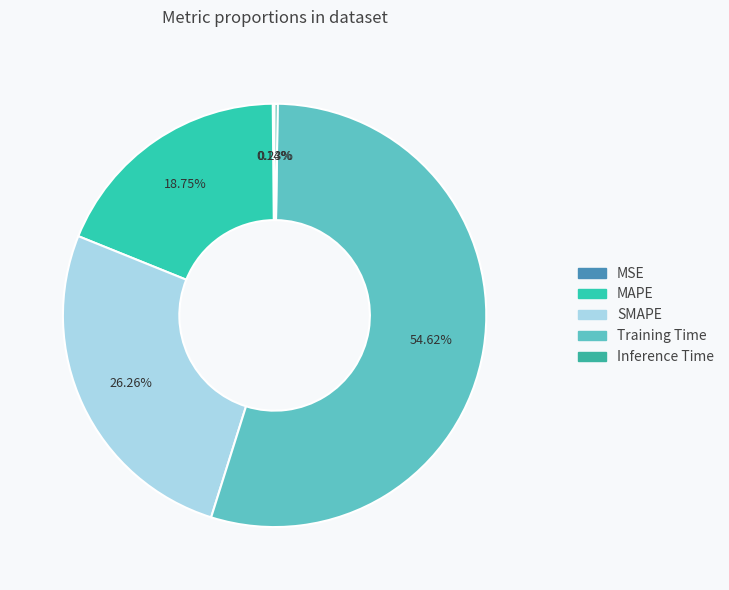

To the nearest percent, what percentage of the pie is Training Time?

55%